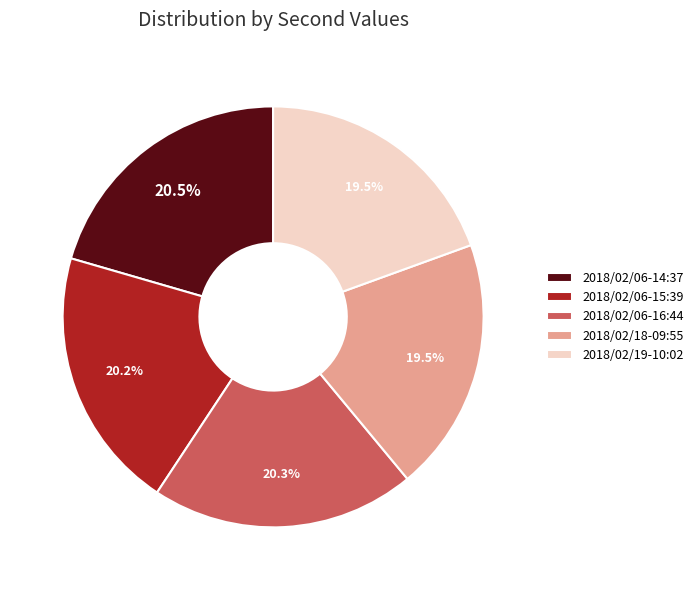

To the nearest percent, what percentage of the pie is 2018/02/06-16:44?

20%